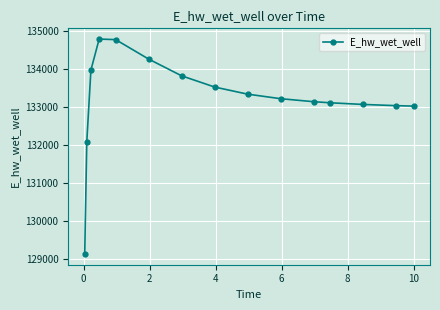

Is this an area chart (filled region under the line)?

No